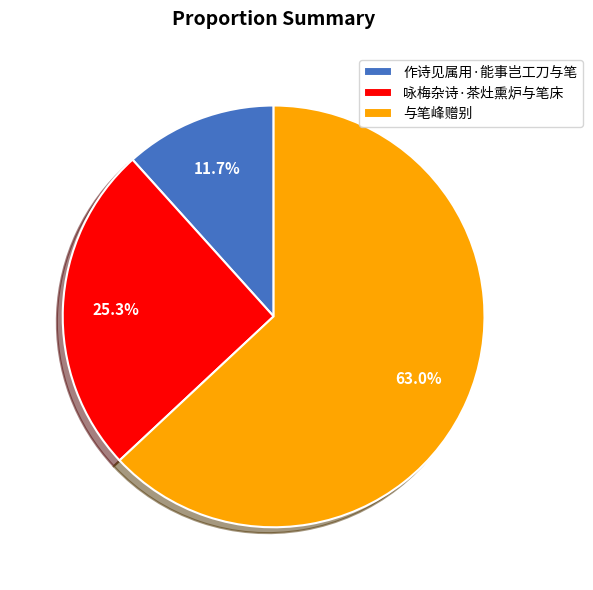

Which category has the biggest portion of the pie?

与笔峰赠别